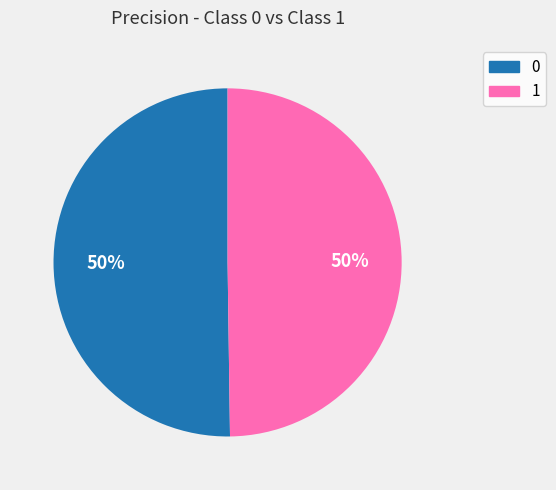

True or false: 1 accounts for 50% of the total.

True